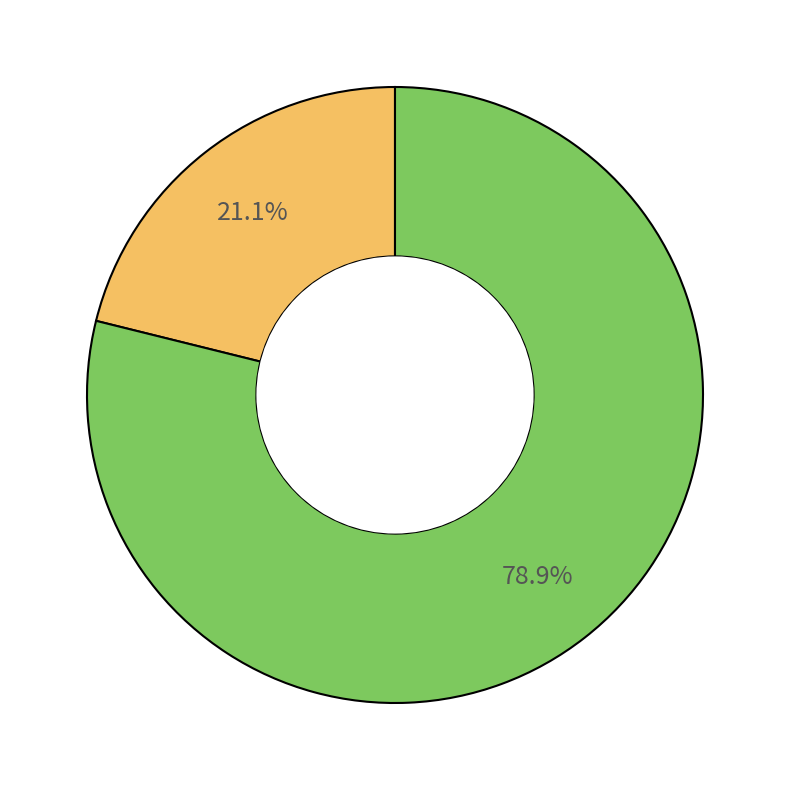

Does any single category account for the majority?

Yes